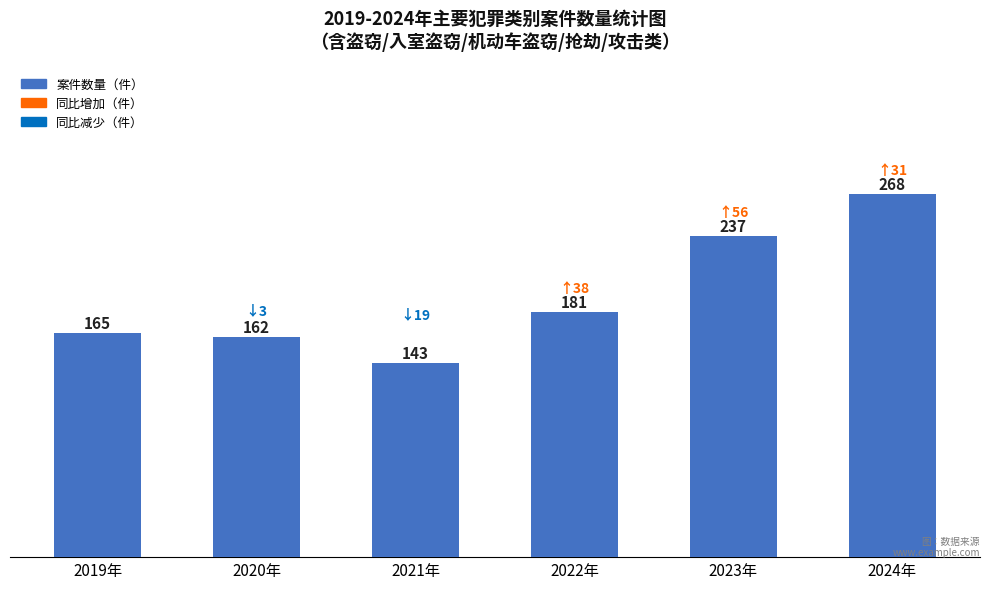

Reading left to right, transcribe all the data shown in this chart.

2019年=165	2020年=162	2021年=143	2022年=181	2023年=237	2024年=268